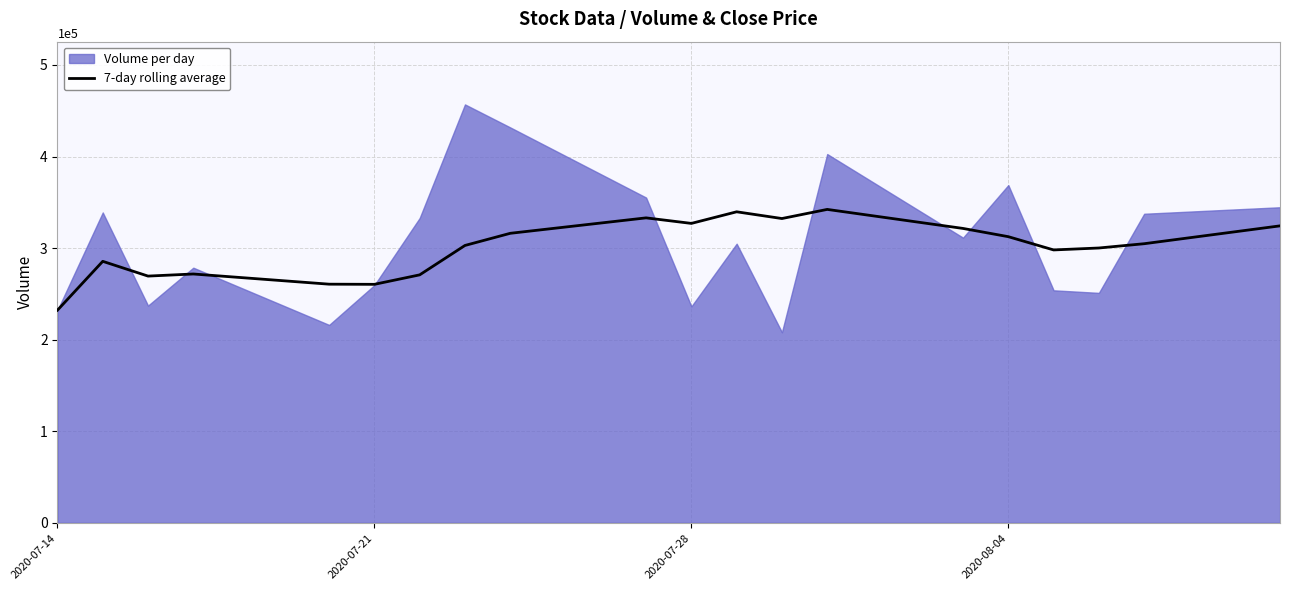

How many categories are shown in the chart?

20